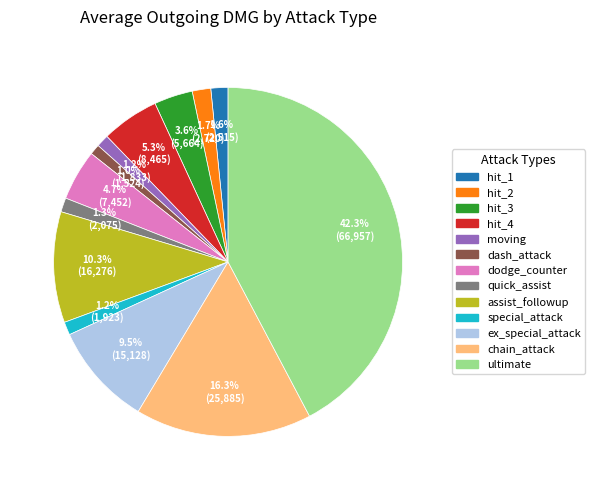

How many slices are in this pie chart?

13